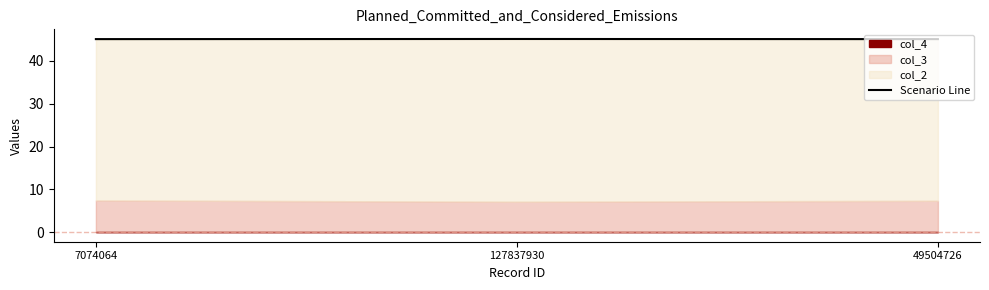

How many values are between 45 and 46?

3